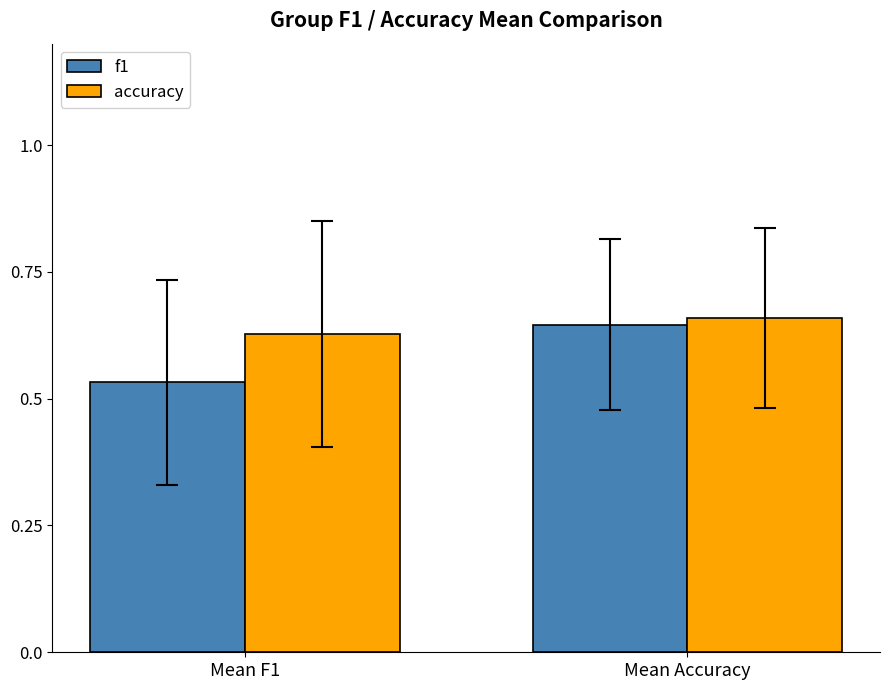

What position from the right is Mean Accuracy?

1